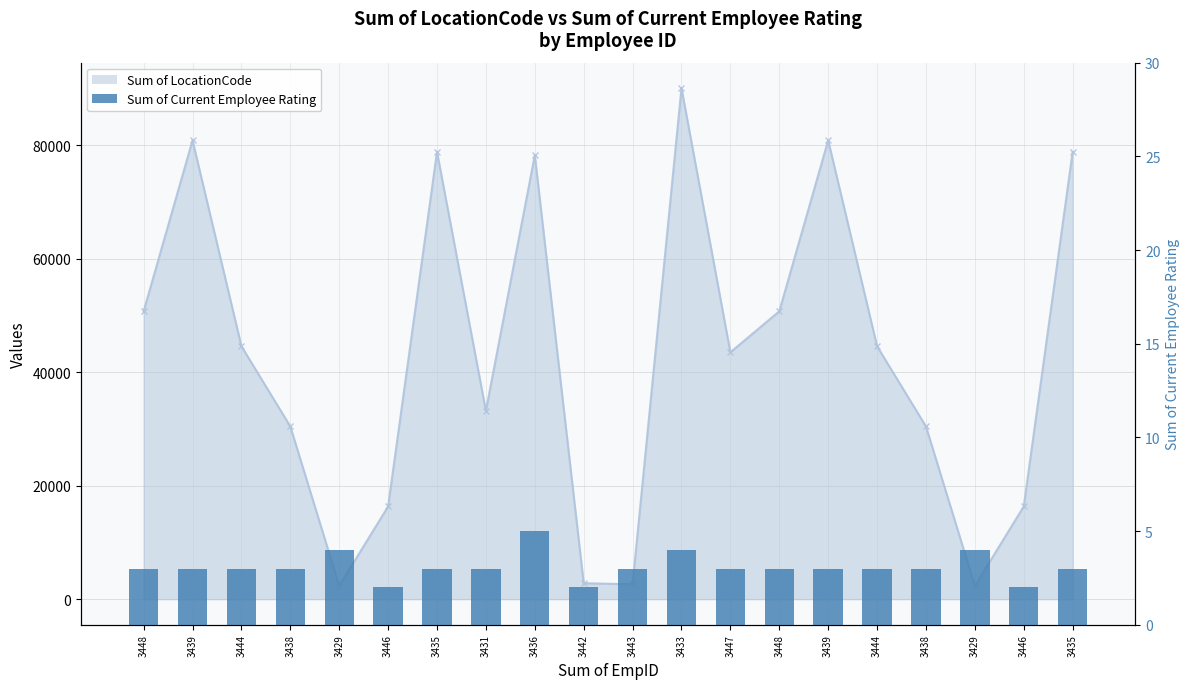

What is the label of the 20th bar from the left?

3435